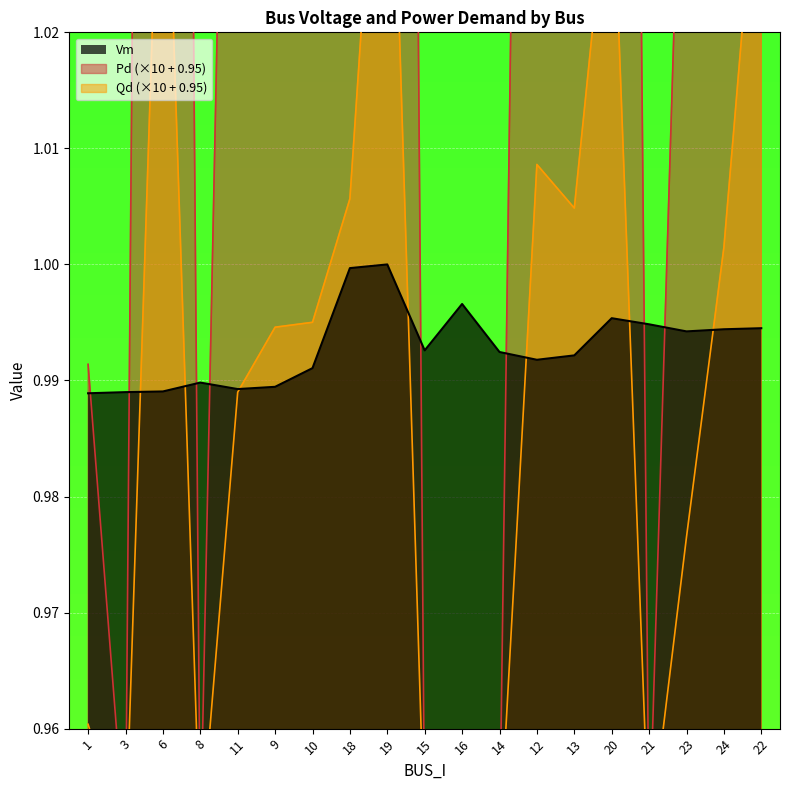

Which series changed the most between 11 and 22?

Pd